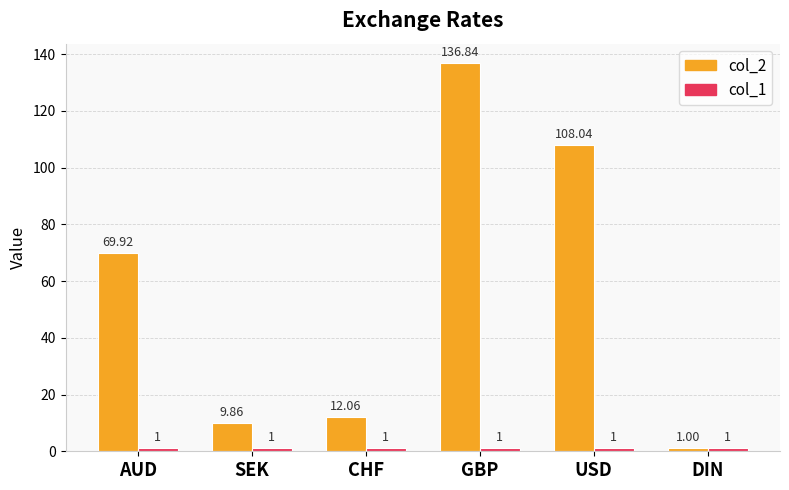

At which label does col_2 first exceed 69?

AUD